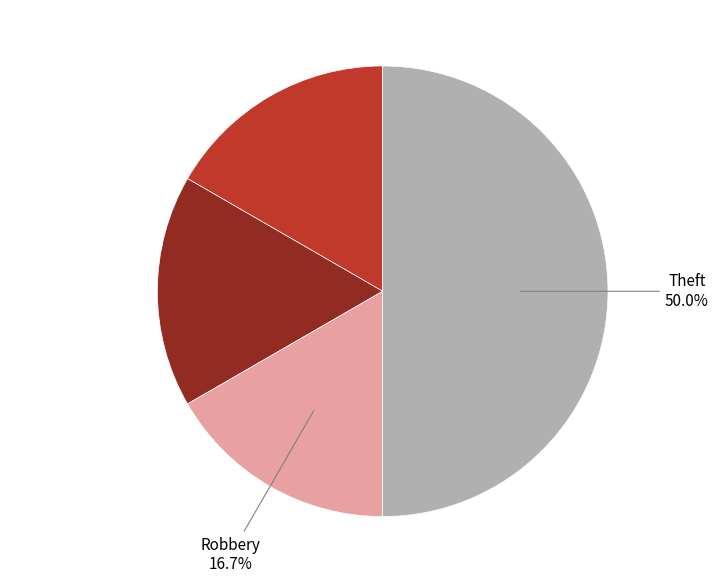

How many segments does this pie chart have?

4